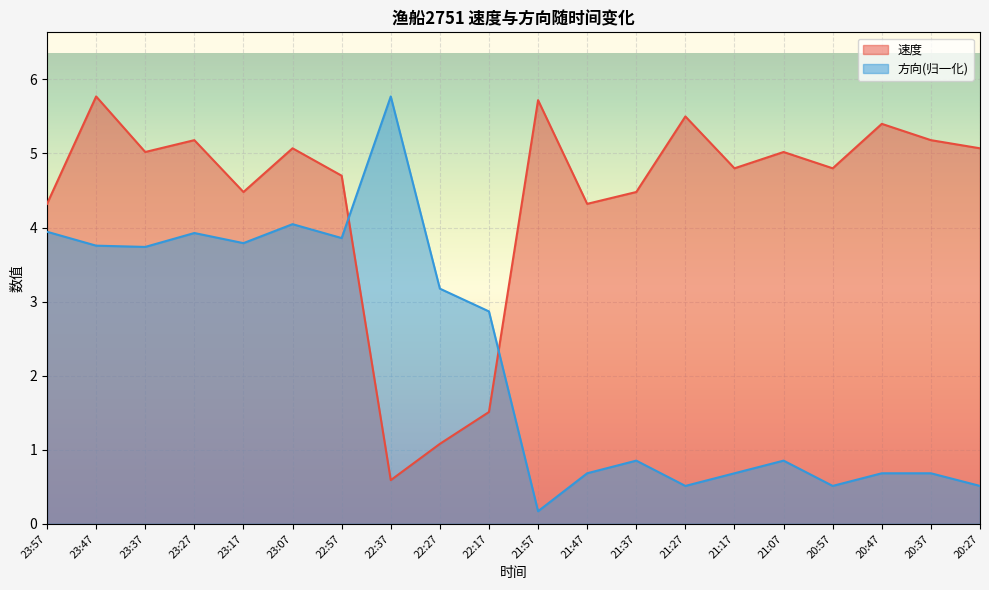

Where do 方向 and 速度 first cross each other?

22:57 and 22:37